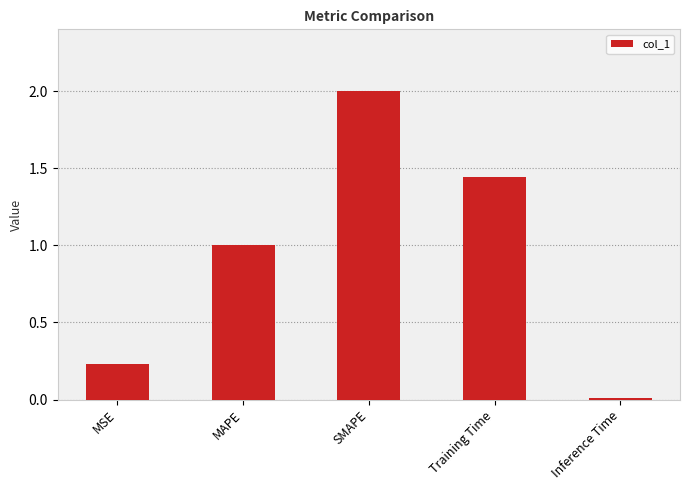

True or false: the data shows 1.0 at MAPE.

True